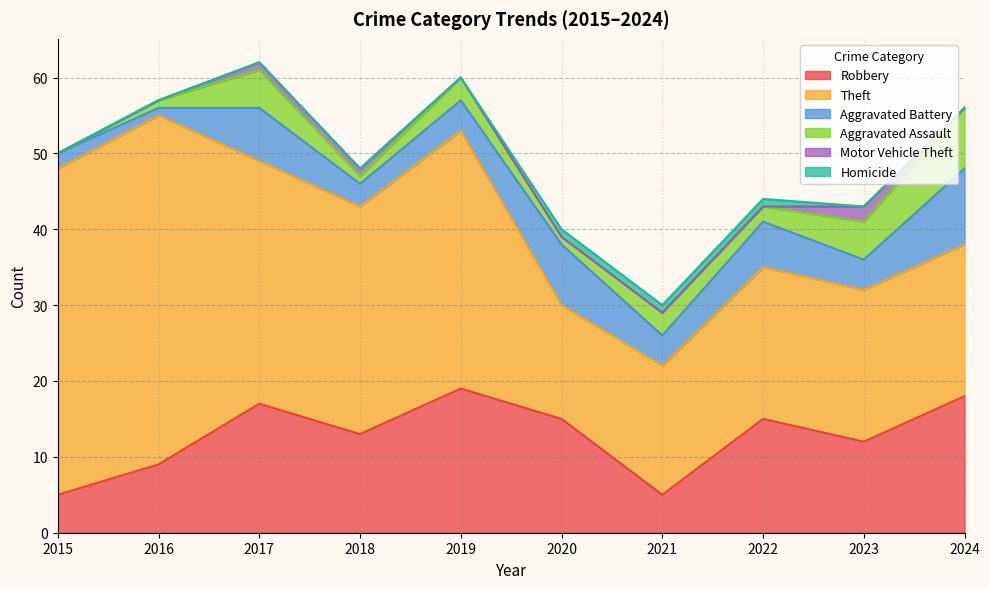

Reading left to right, extract all data points from this chart.

Robbery: 5	9	17	13	19	15	5	15	12	18
Theft: 43	46	32	30	34	15	17	20	20	20
Aggravated Battery: 2	1	7	3	4	8	4	6	4	10
Aggravated Assault: 0	1	5	1	3	1	3	2	5	8
Motor Vehicle Theft: 0	0	1	1	0	0	0	0	2	0
Homicide: 0	0	0	0	0	1	1	1	0	0